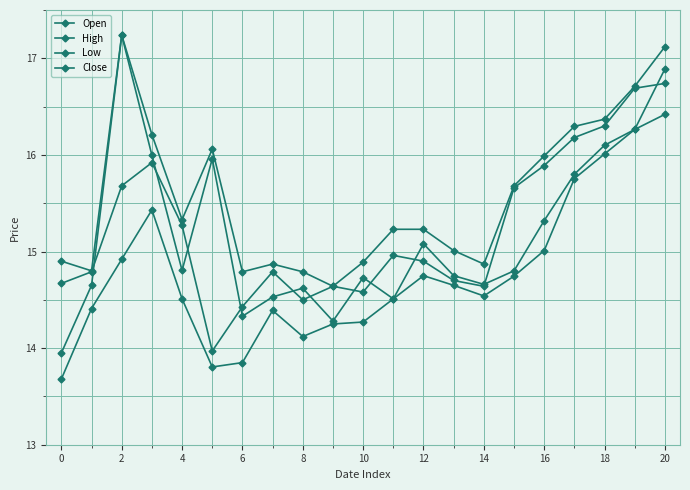

How many distinct data groups are displayed?

4